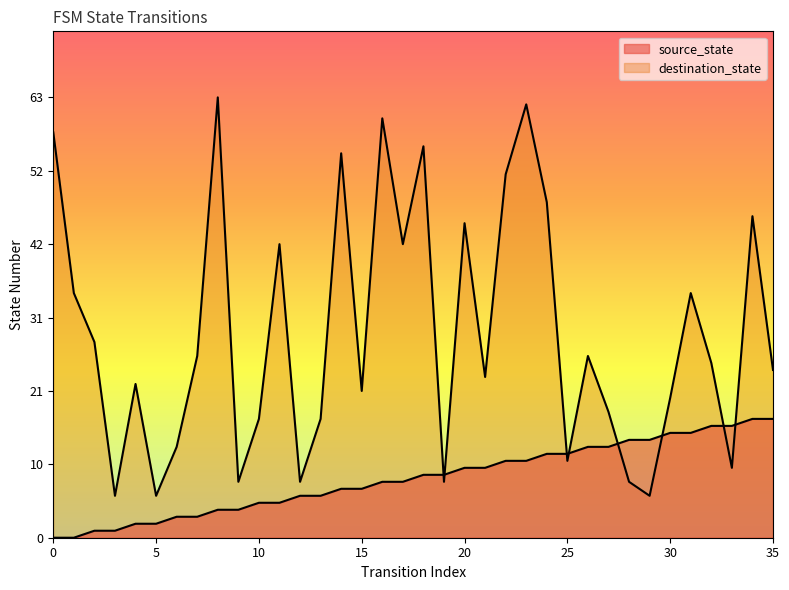

Does the chart have visible grid lines?

No